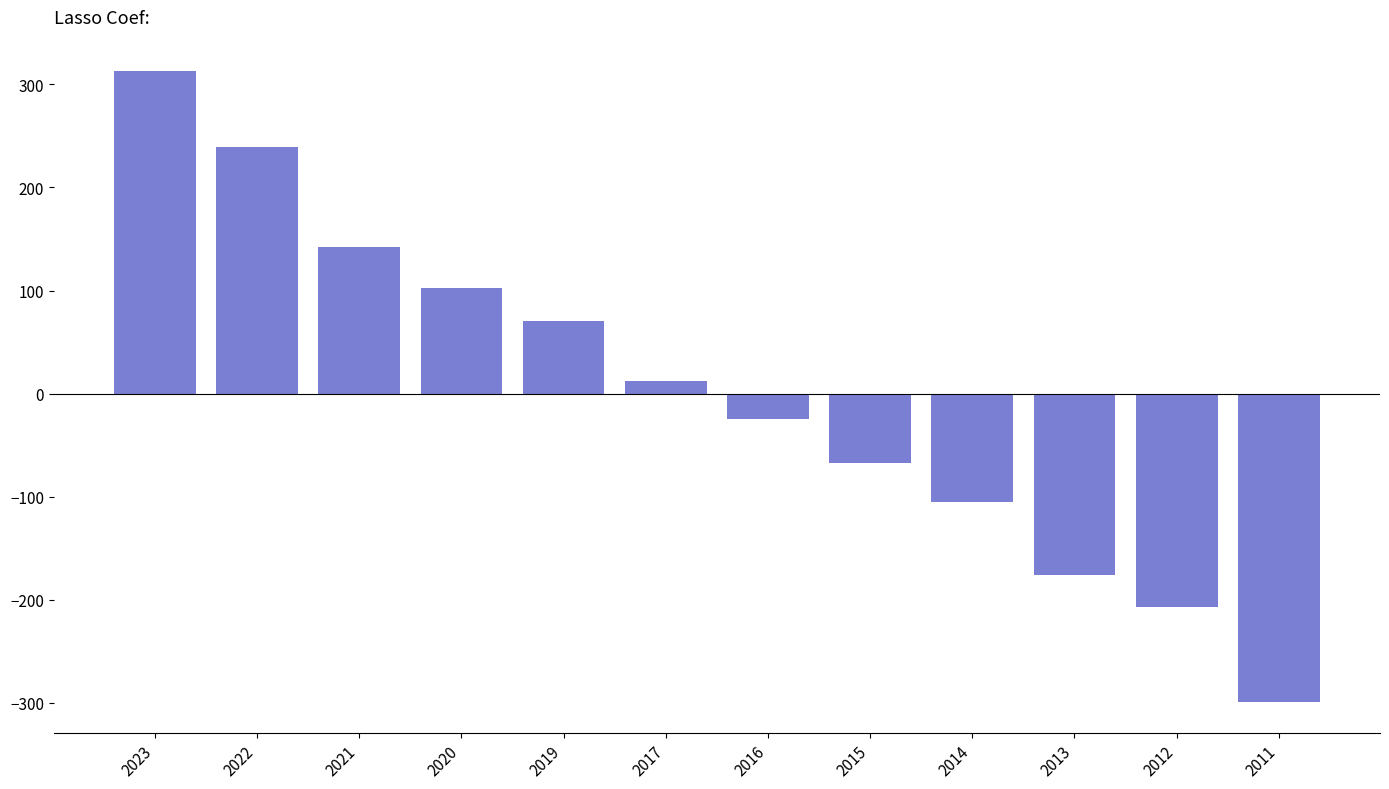

Is it true that the value at 2015 is -67.2?

True